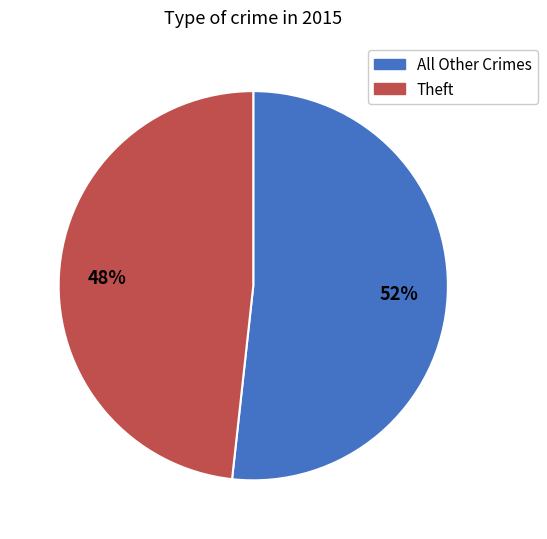

Is there a majority slice in this chart?

Yes